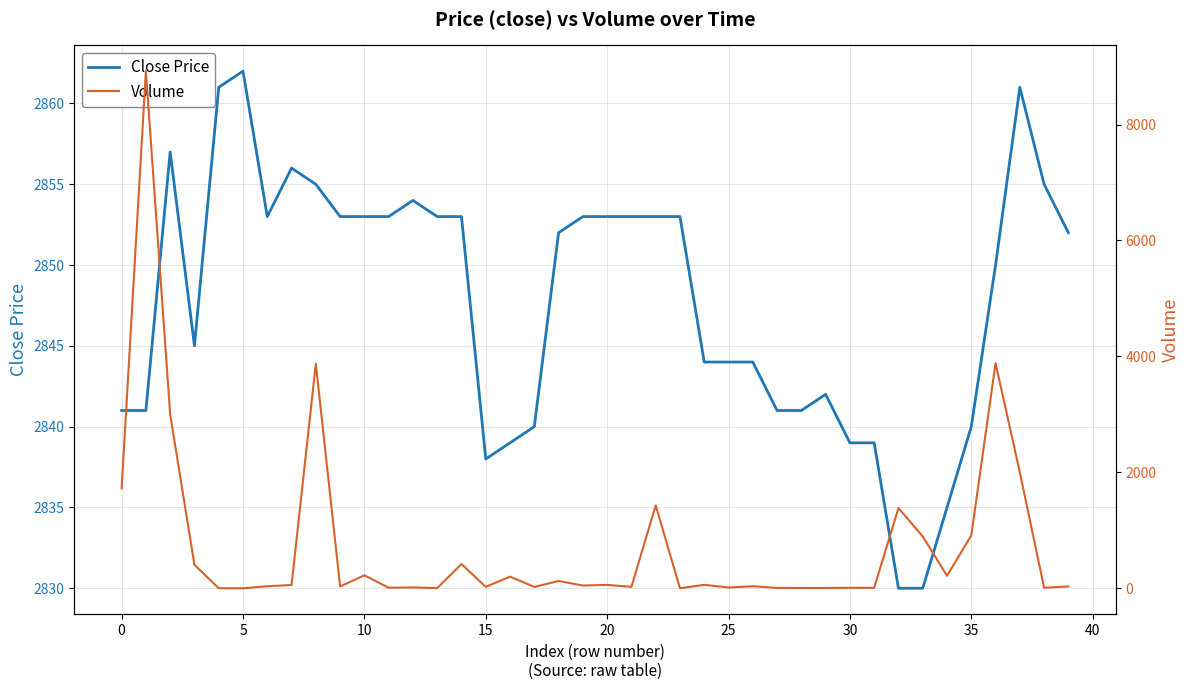

What is the highest value of the Volume series?

8921.2